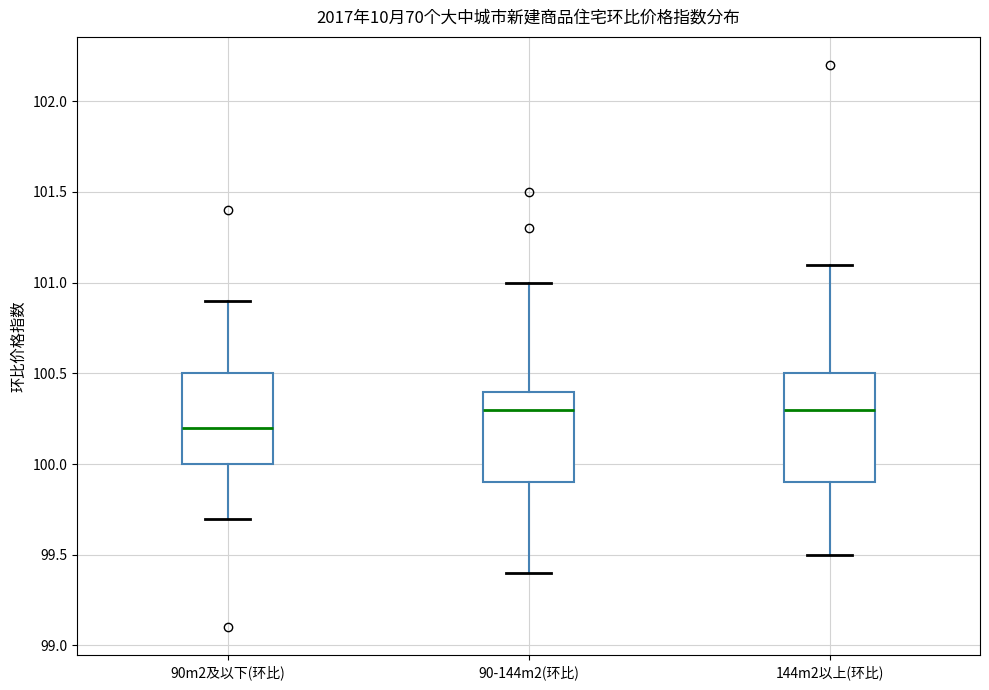

Which box's median line is the lowest?

90m2及以下(环比)